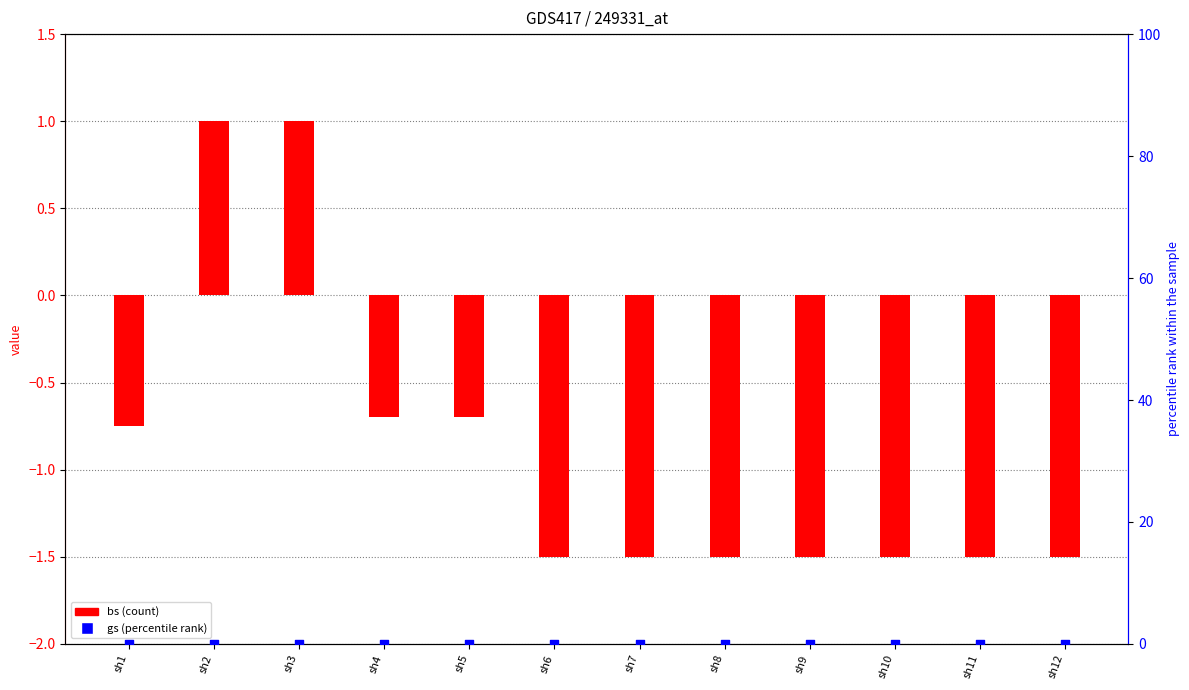

At which category is the sum across all series the highest?

sh2